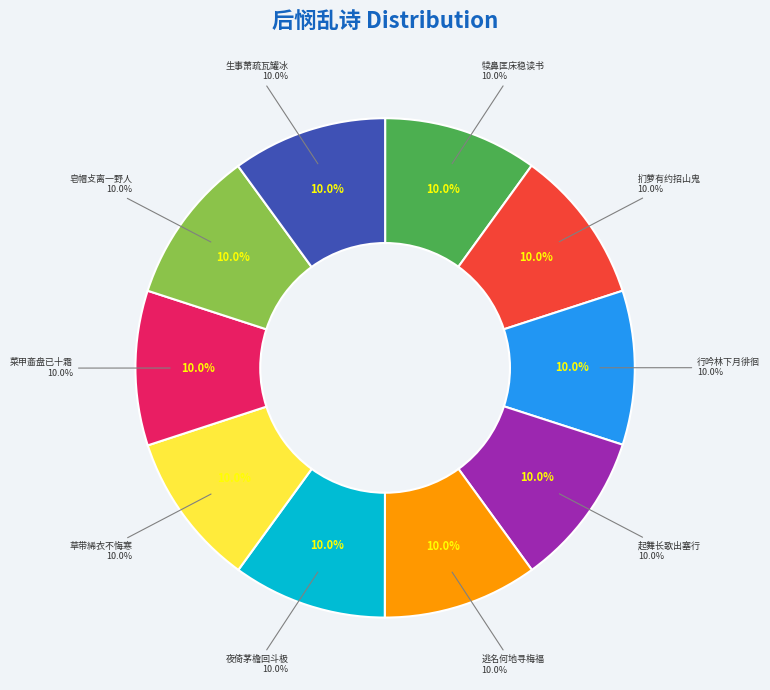

How many segments does this pie chart have?

10